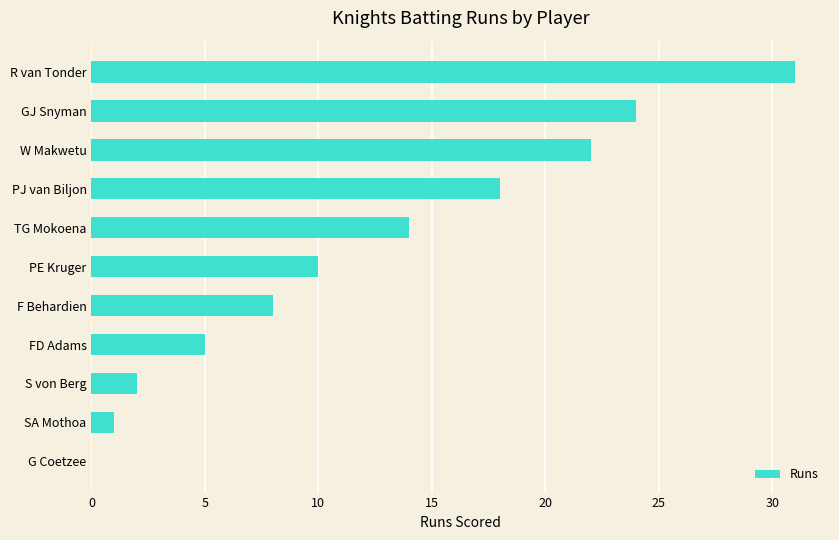

Which has a higher value, W Makwetu or TG Mokoena?

W Makwetu